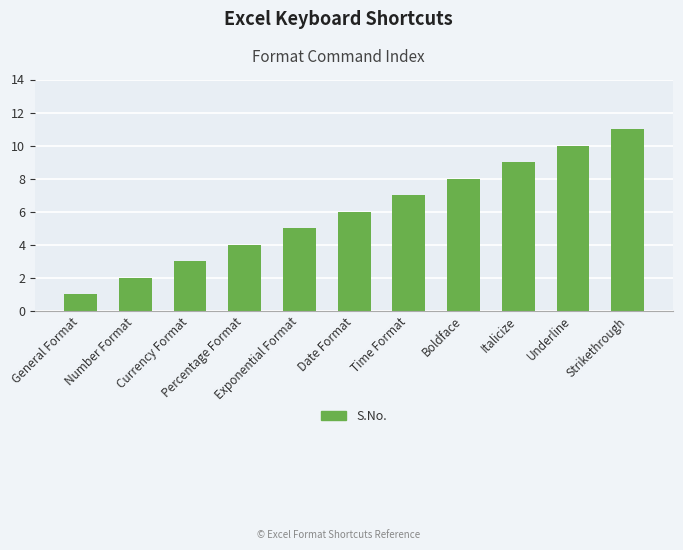

Reading left to right, what are all the values shown in this chart?

1	2	3	4	5	6	7	8	9	10	11